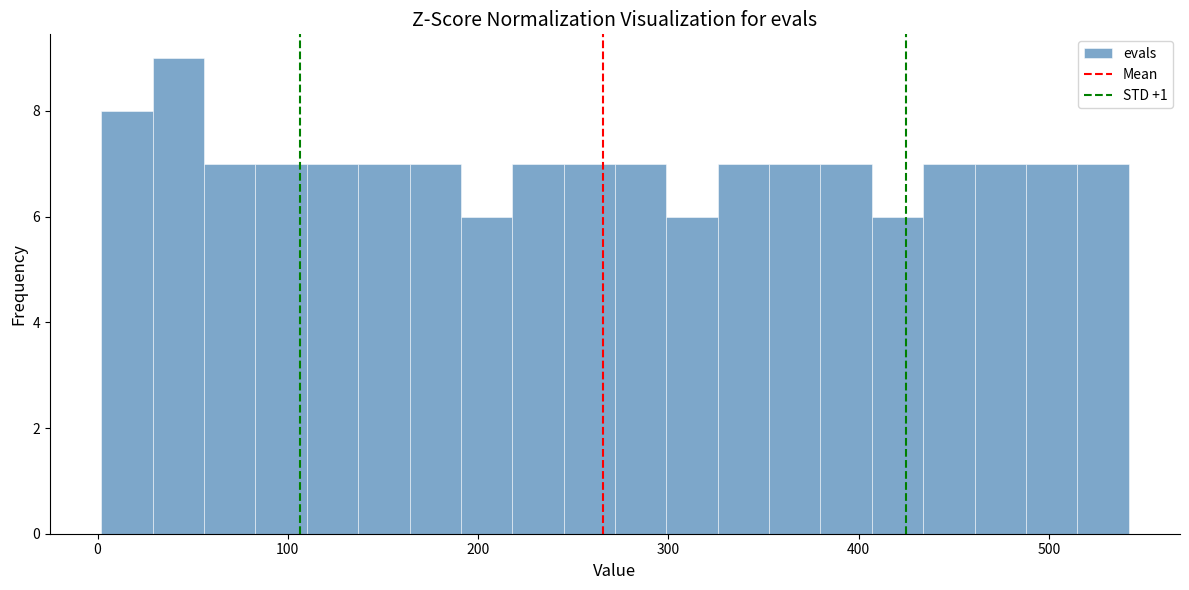

Around what value on the x-axis is the tallest bar? Give the approximate position of its centre, as read against the axis.

40